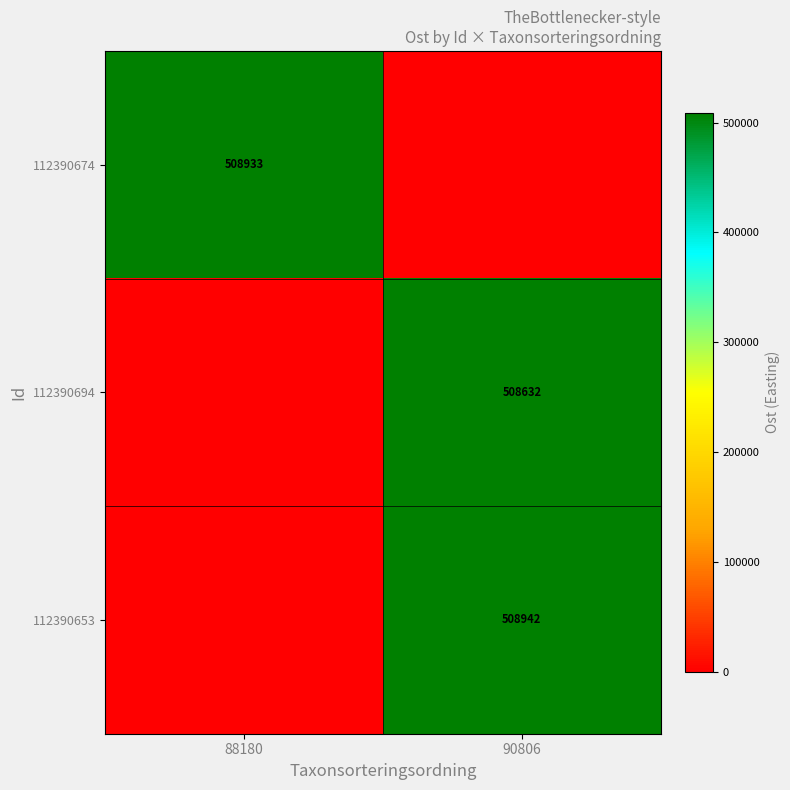

Is it true that 112390694 equals 148131 at 90806?

False